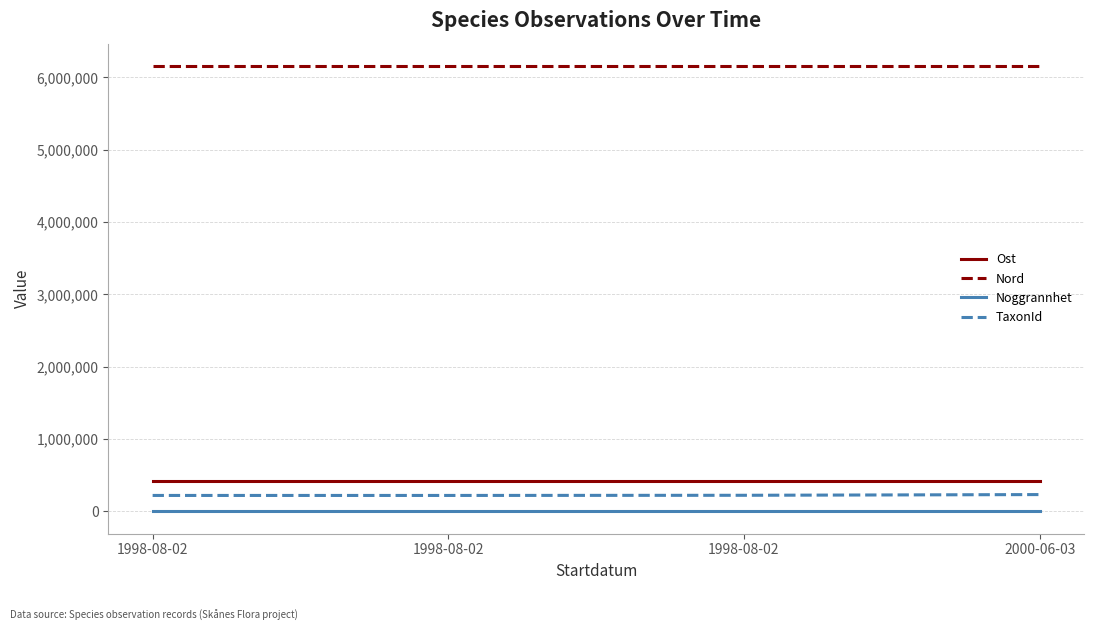

At 2000-06-03, list the series in order from largest to smallest.

Nord, Ost, TaxonId, Noggrannhet